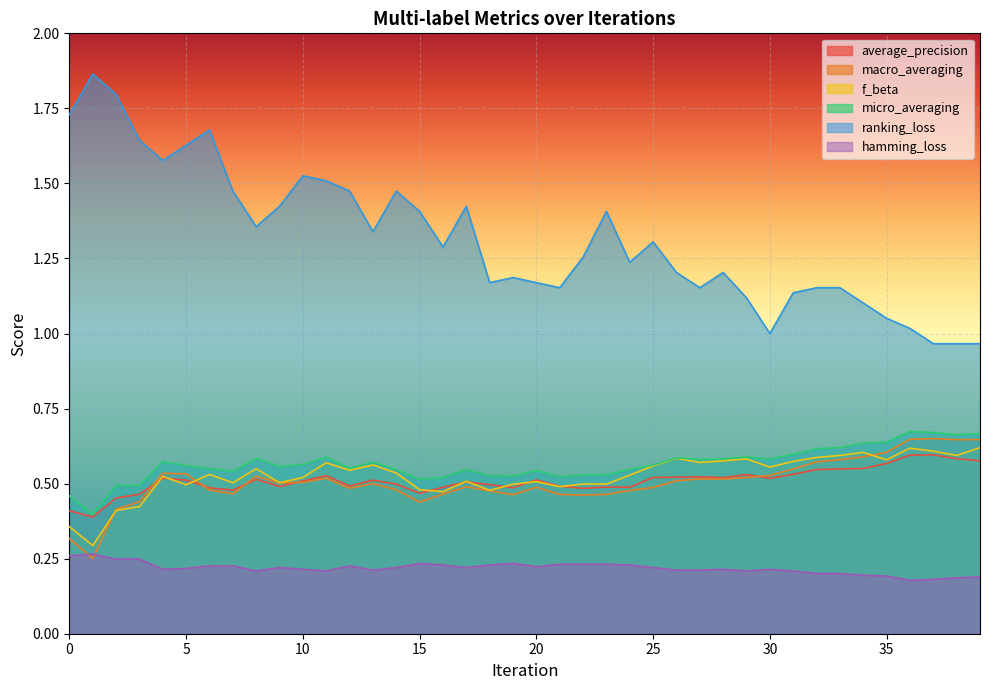

Does the chart display data point markers on the line(s)?

No